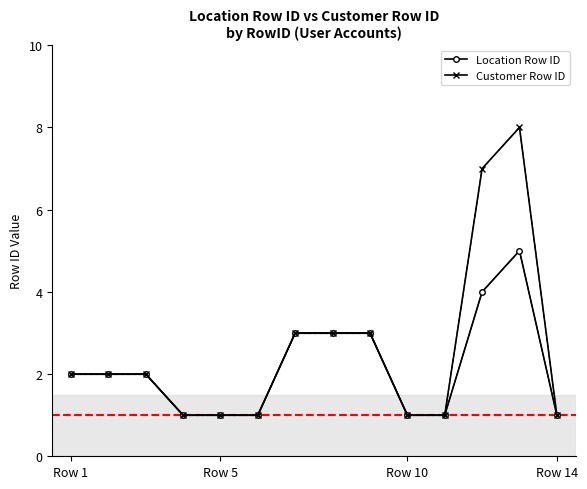

Rank the series by their average value, from lowest to highest.

Location Row ID, Customer Row ID